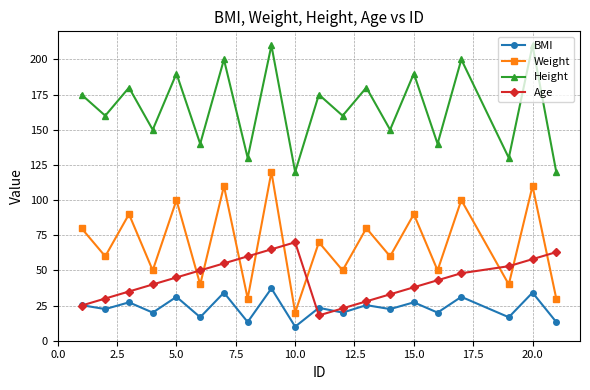

True or false: BMI and Weight intersect in this chart.

False